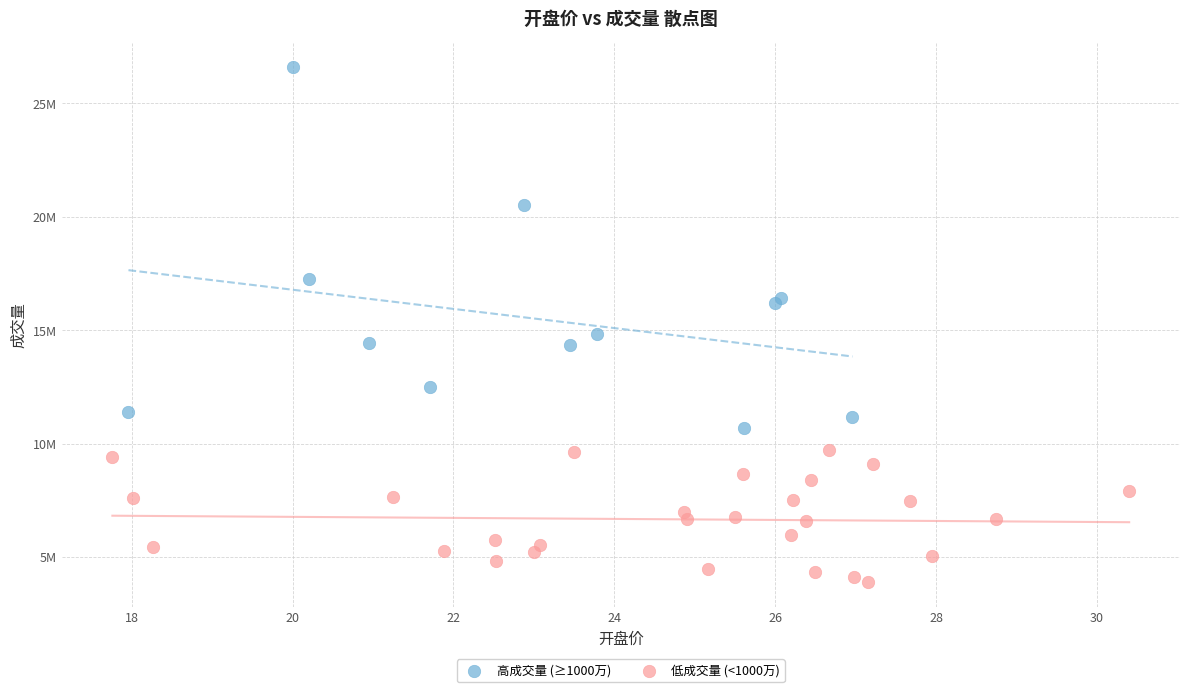

What are all the series names shown in the legend?

高成交量 (≥1000万), 低成交量 (<1000万)